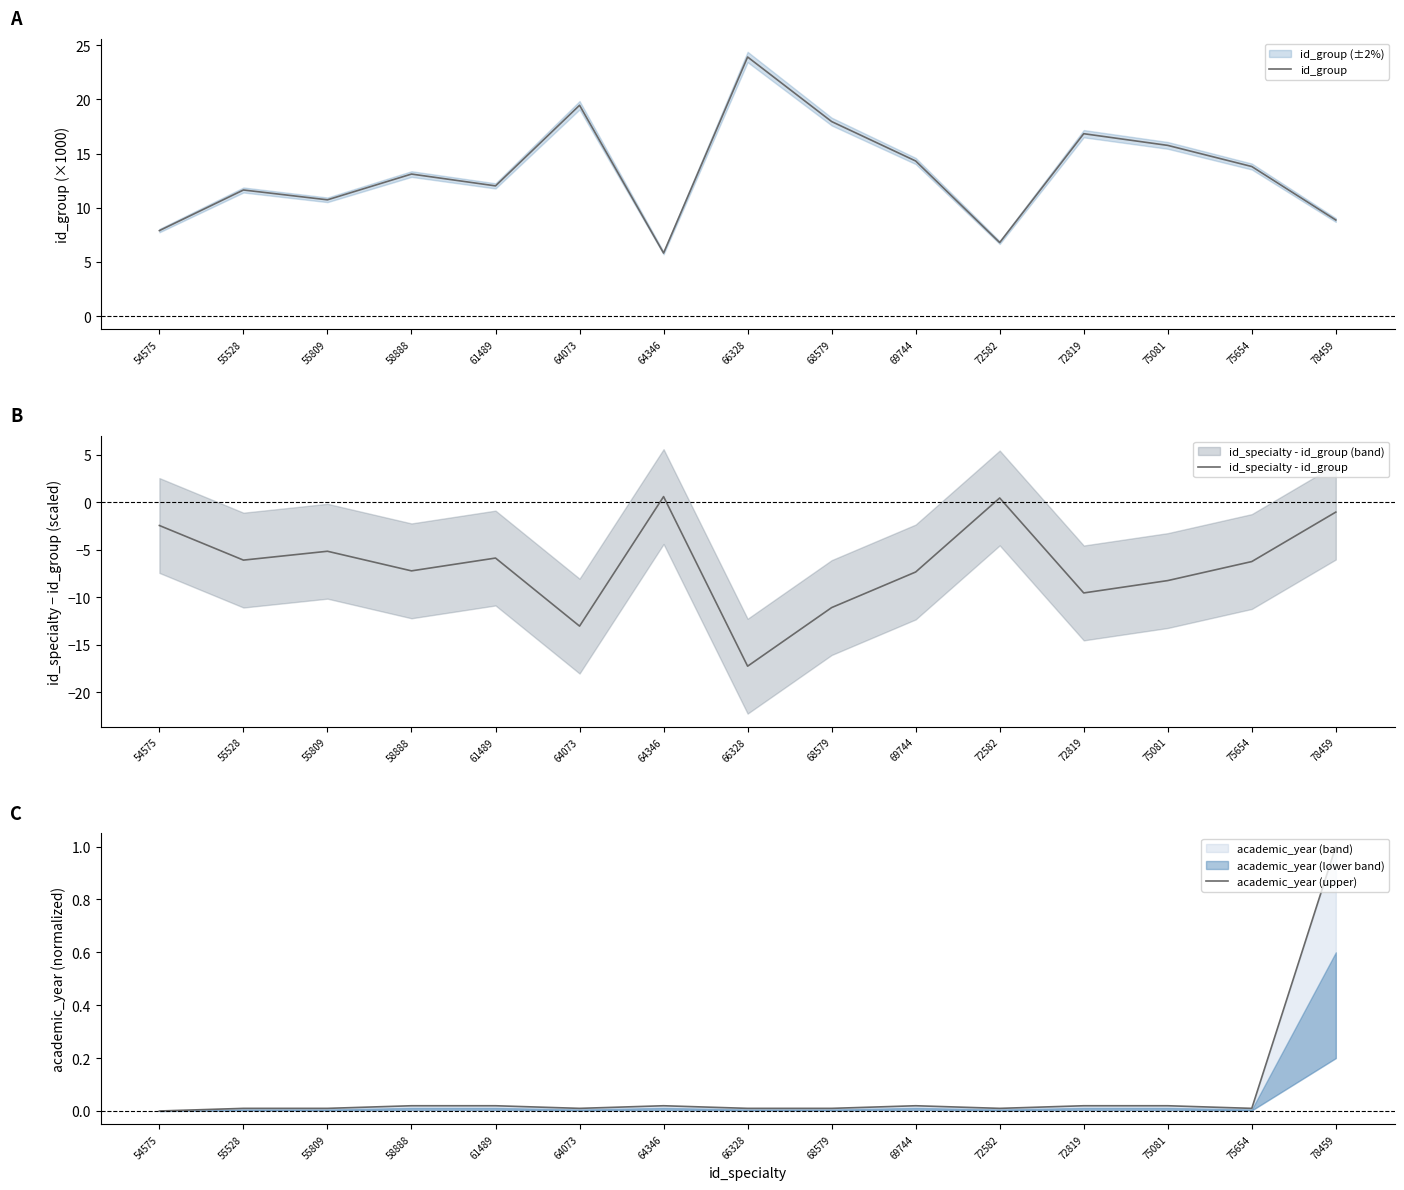

Is the value of academic_year (upper) at 64073 greater than the value of id_group at 55528?

No